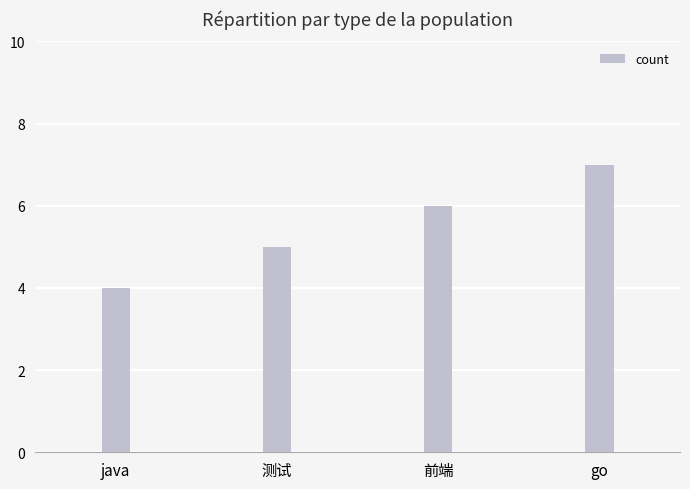

What is the label of the 4th bar from the left?

go